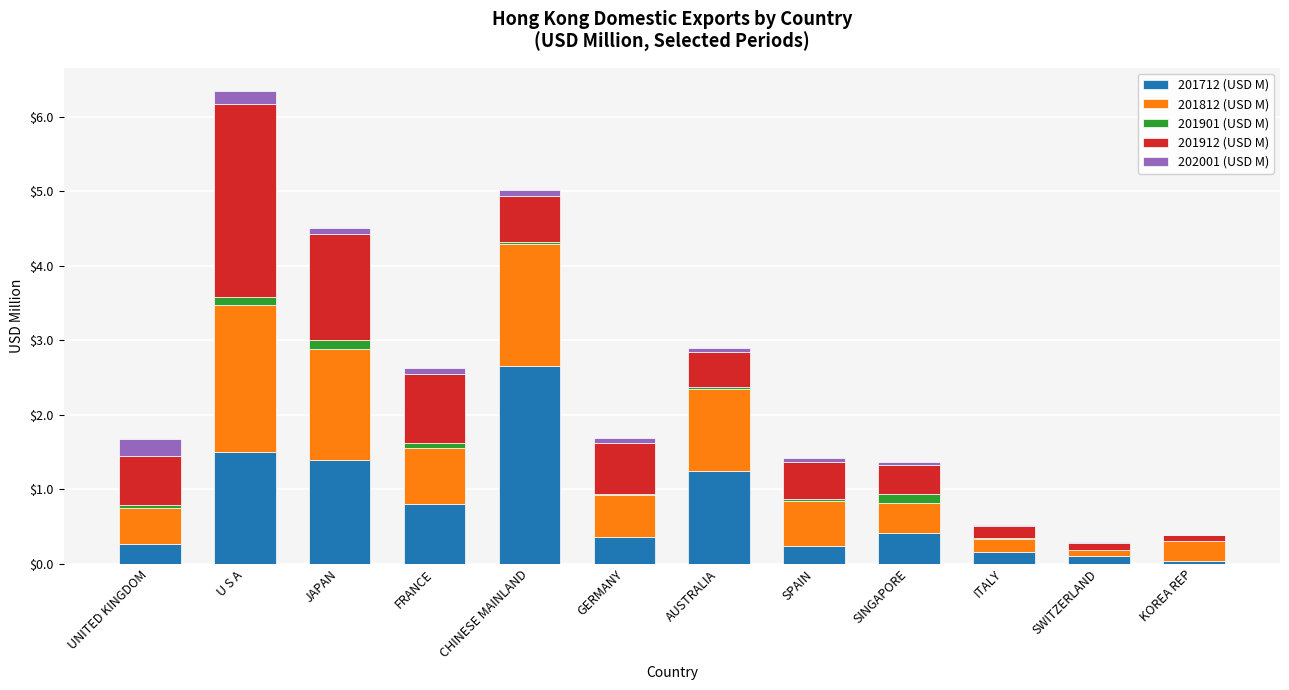

Are the bars grouped side by side (vs. stacked)?

No